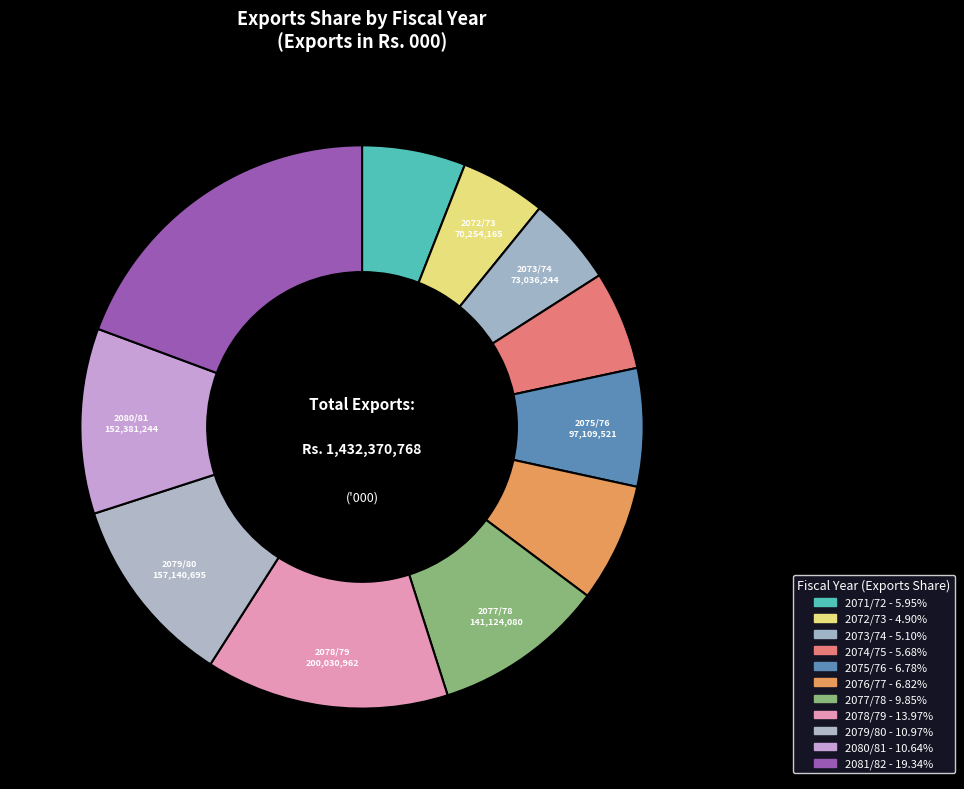

Between 2072/73 and 2075/76, which is larger?

2075/76